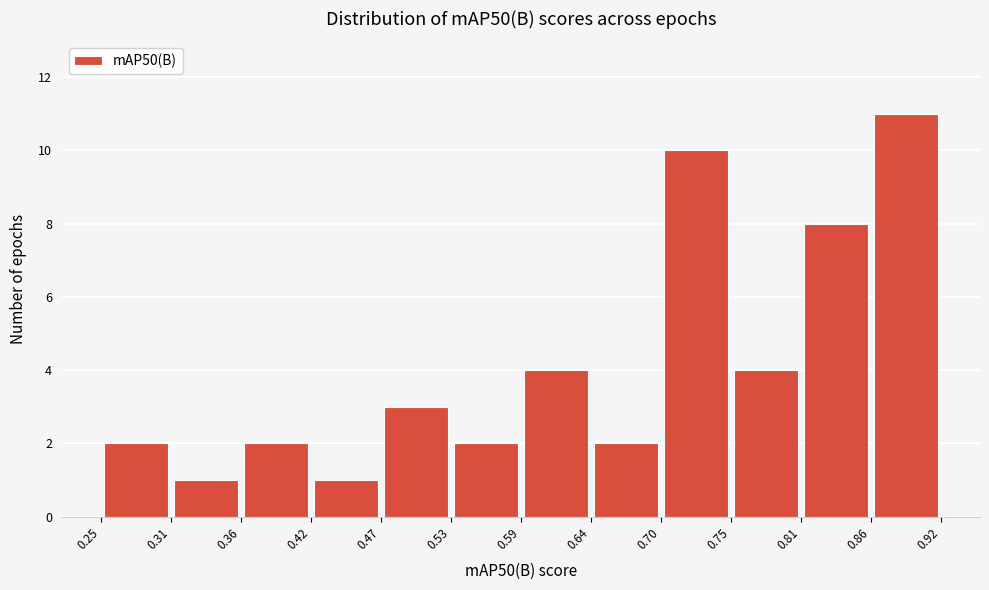

Reading left to right, transcribe this chart: for each bar, give the range it covers on the x-axis and its height. The values are not printed on the chart, so give them approximately, as read against the axis.

0.25 to 0.31: 2
0.31 to 0.36: 1
0.36 to 0.42: 2
0.42 to 0.47: 1
0.47 to 0.53: 3
0.53 to 0.59: 2
0.59 to 0.64: 4
0.64 to 0.70: 2
0.70 to 0.75: 10
0.75 to 0.81: 4
0.81 to 0.86: 8
0.86 to 0.92: 11